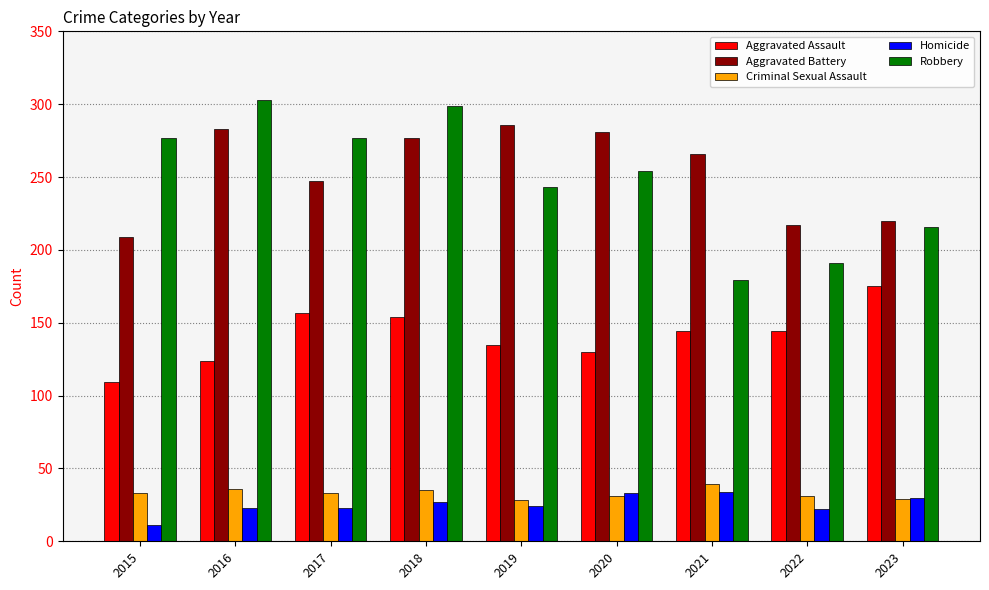

What is the difference between the second highest and second lowest values in the Aggravated Assault series?

33